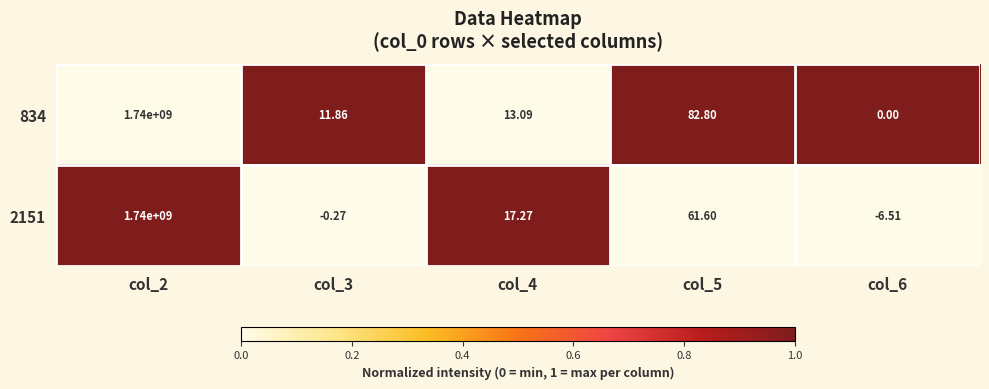

Is the value of 834 at col_3 greater than the value of 2151 at col_5?

No